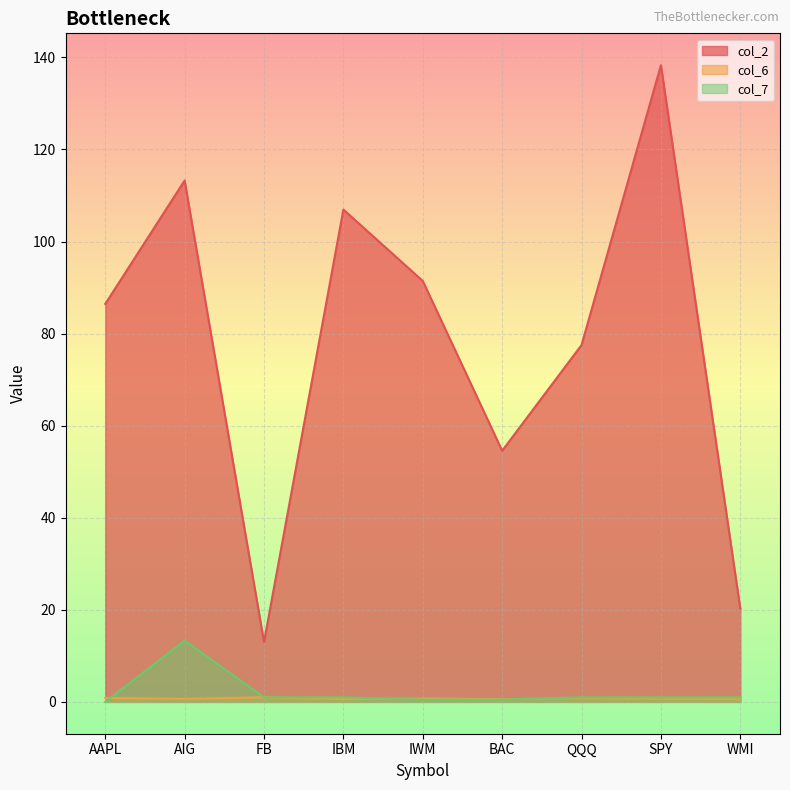

The col_7 series shows 0.7 at BAC. True or false?

False